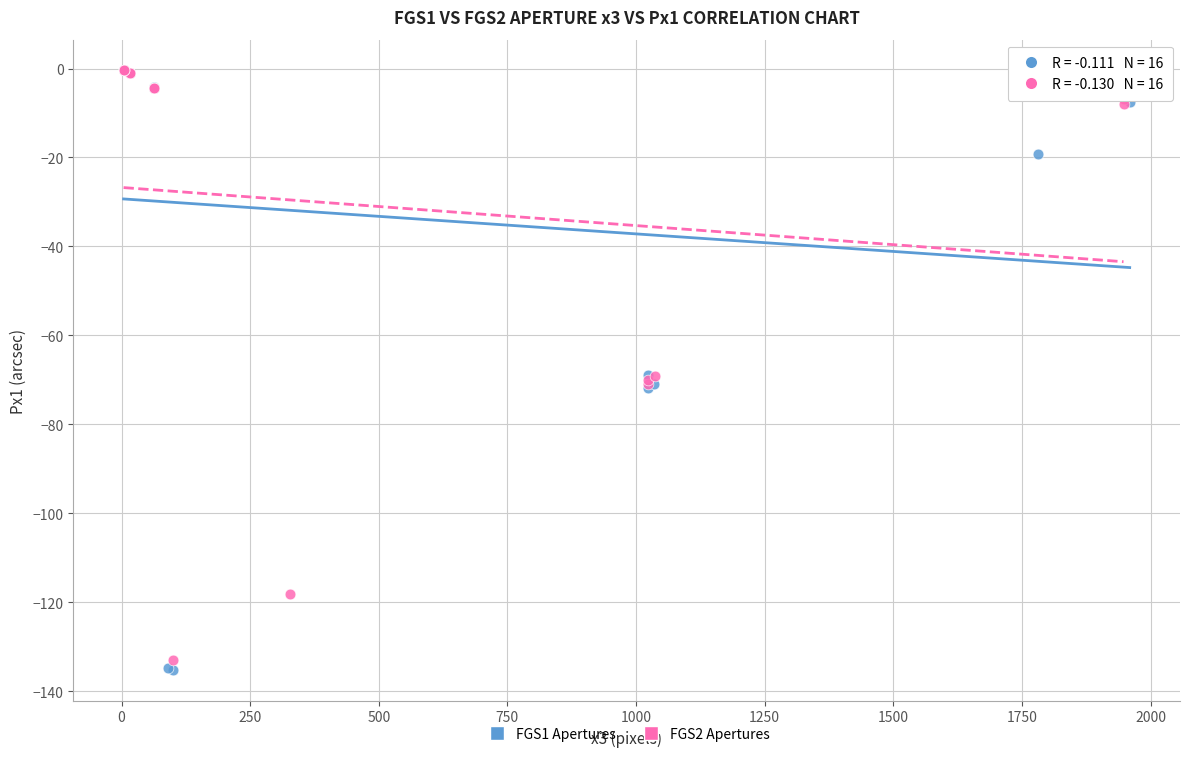

Which series has the widest spread of Y values?

FGS1 Apertures